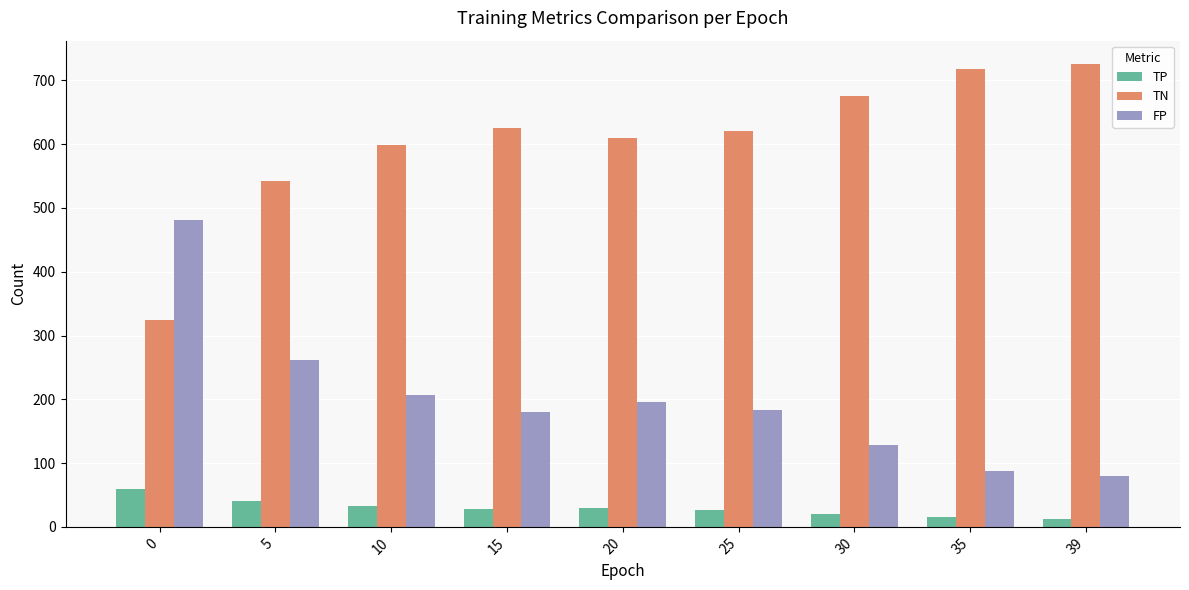

What is the highest value of the TN series?

726